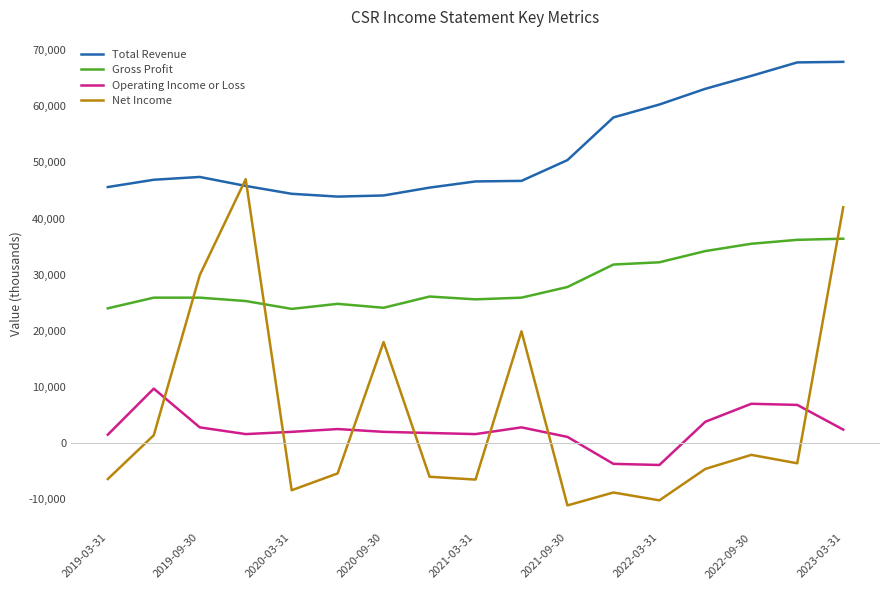

Which series has the widest spread of values?

Net Income